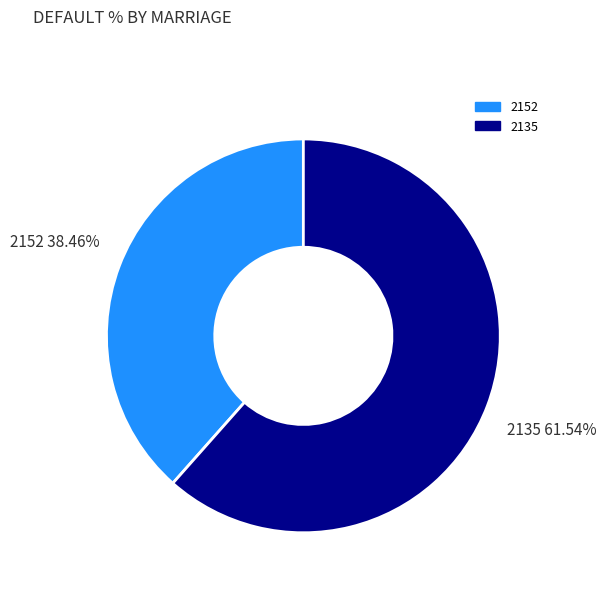

Is it true that 2135 is 62% of the pie?

True